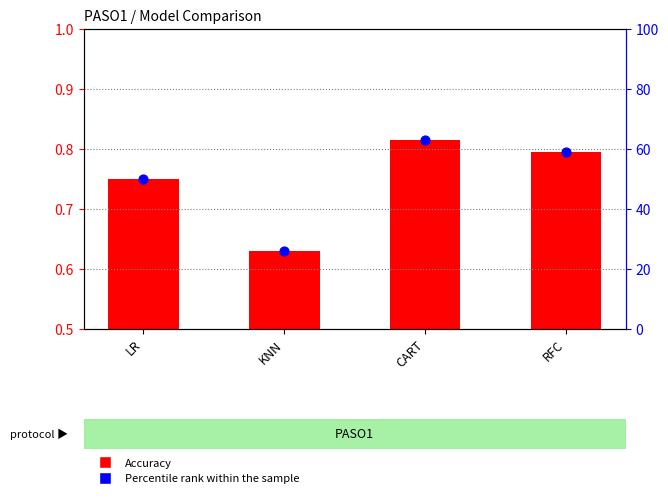

Which series has the largest total across all categories?

Percentile rank within the sample